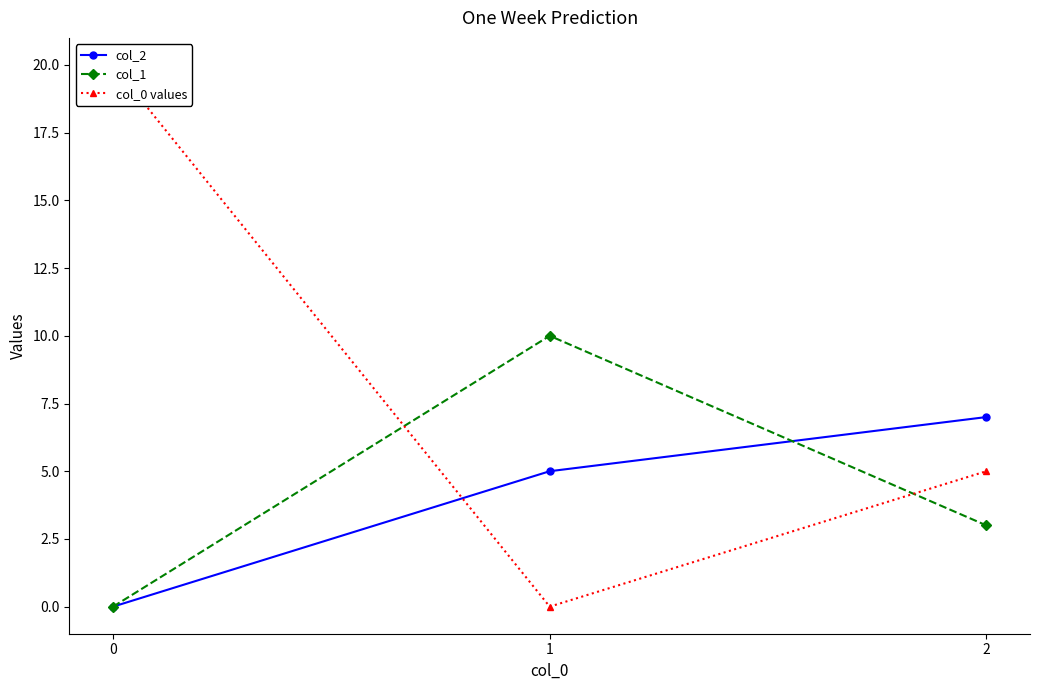

Reading left to right, extract all data points from this chart.

col_2: 0	5	7
col_1: 0	10	3
col_0 values: 20	0	5